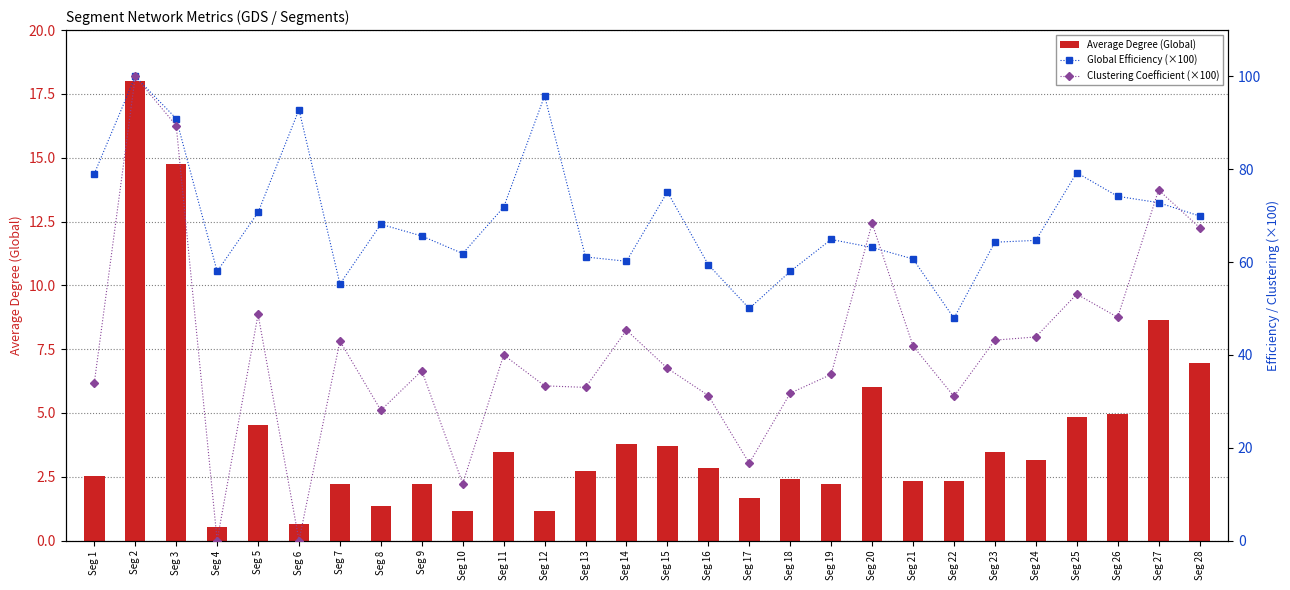

What is the value of the Global Efficiency (×100) bar at the 9th from the left?

65.6